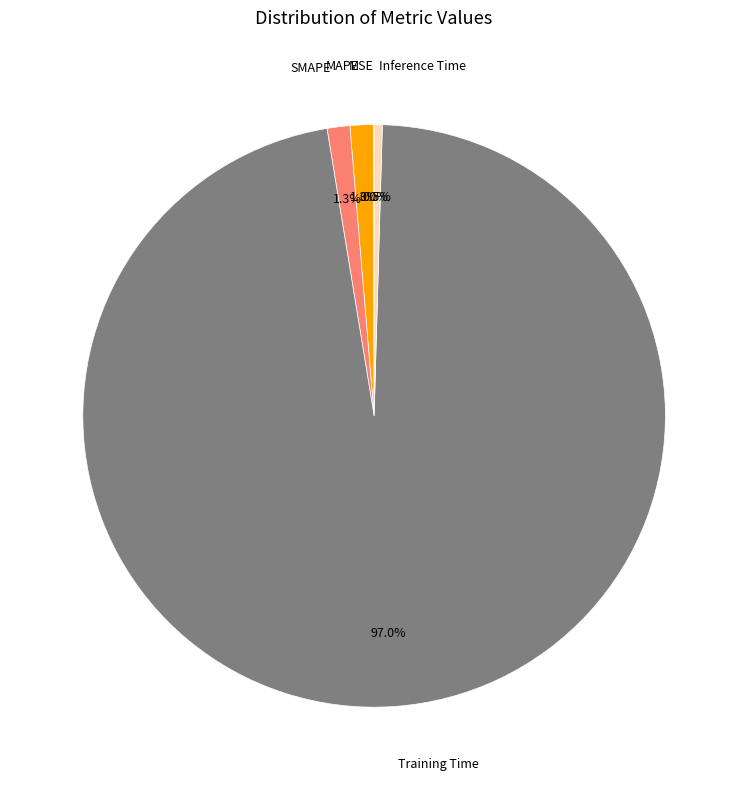

Is there a majority slice in this chart?

Yes